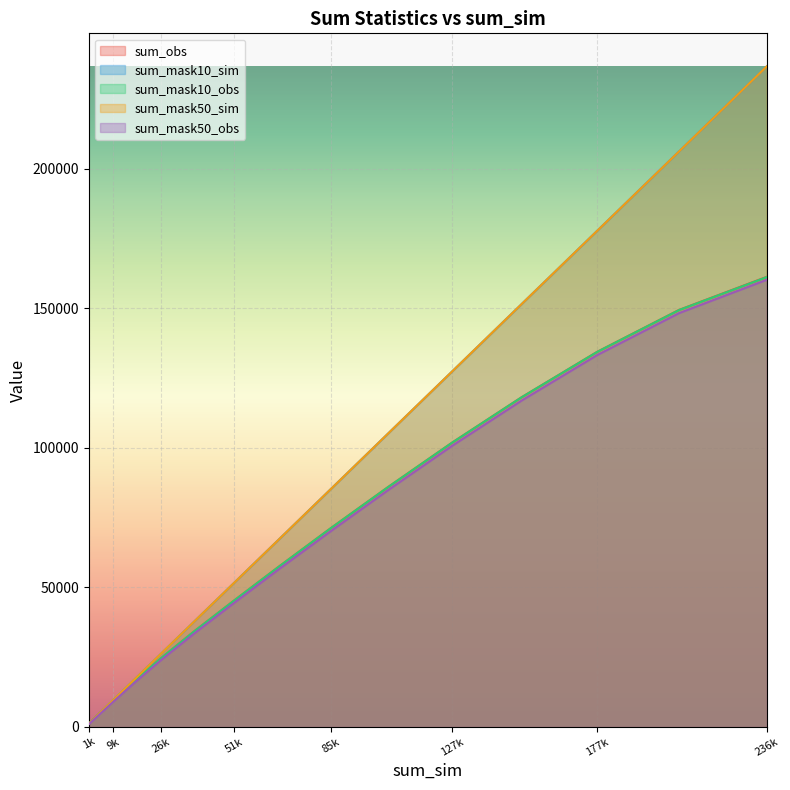

True or false: sum_mask10_obs has more than 1 interior local peaks.

False